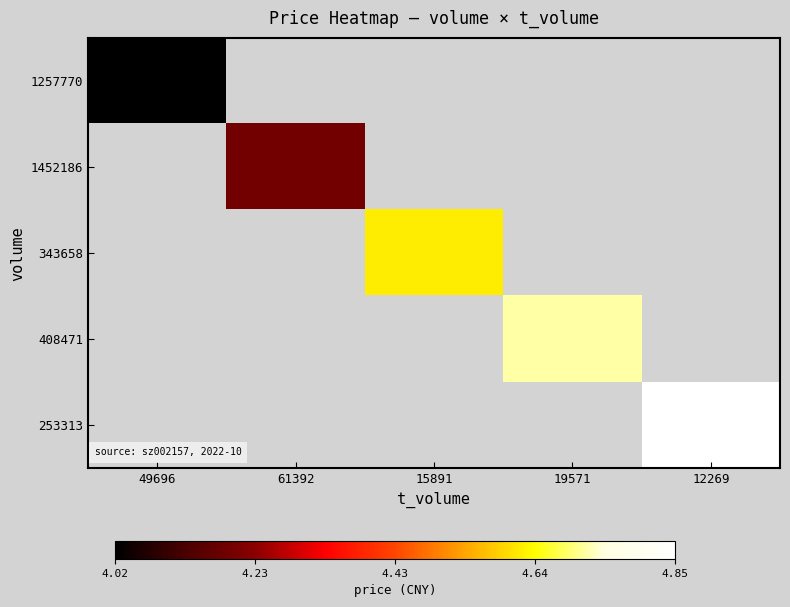

Is the value of 408471 at 61392 greater than the value of 253313 at 12269?

No